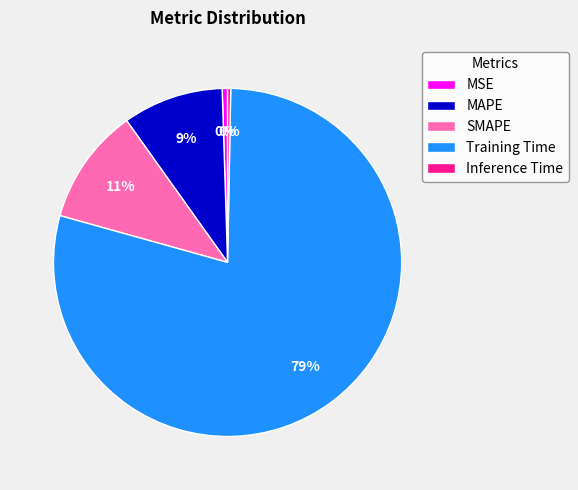

What percentage is the MAPE slice, to the nearest percent?

9%